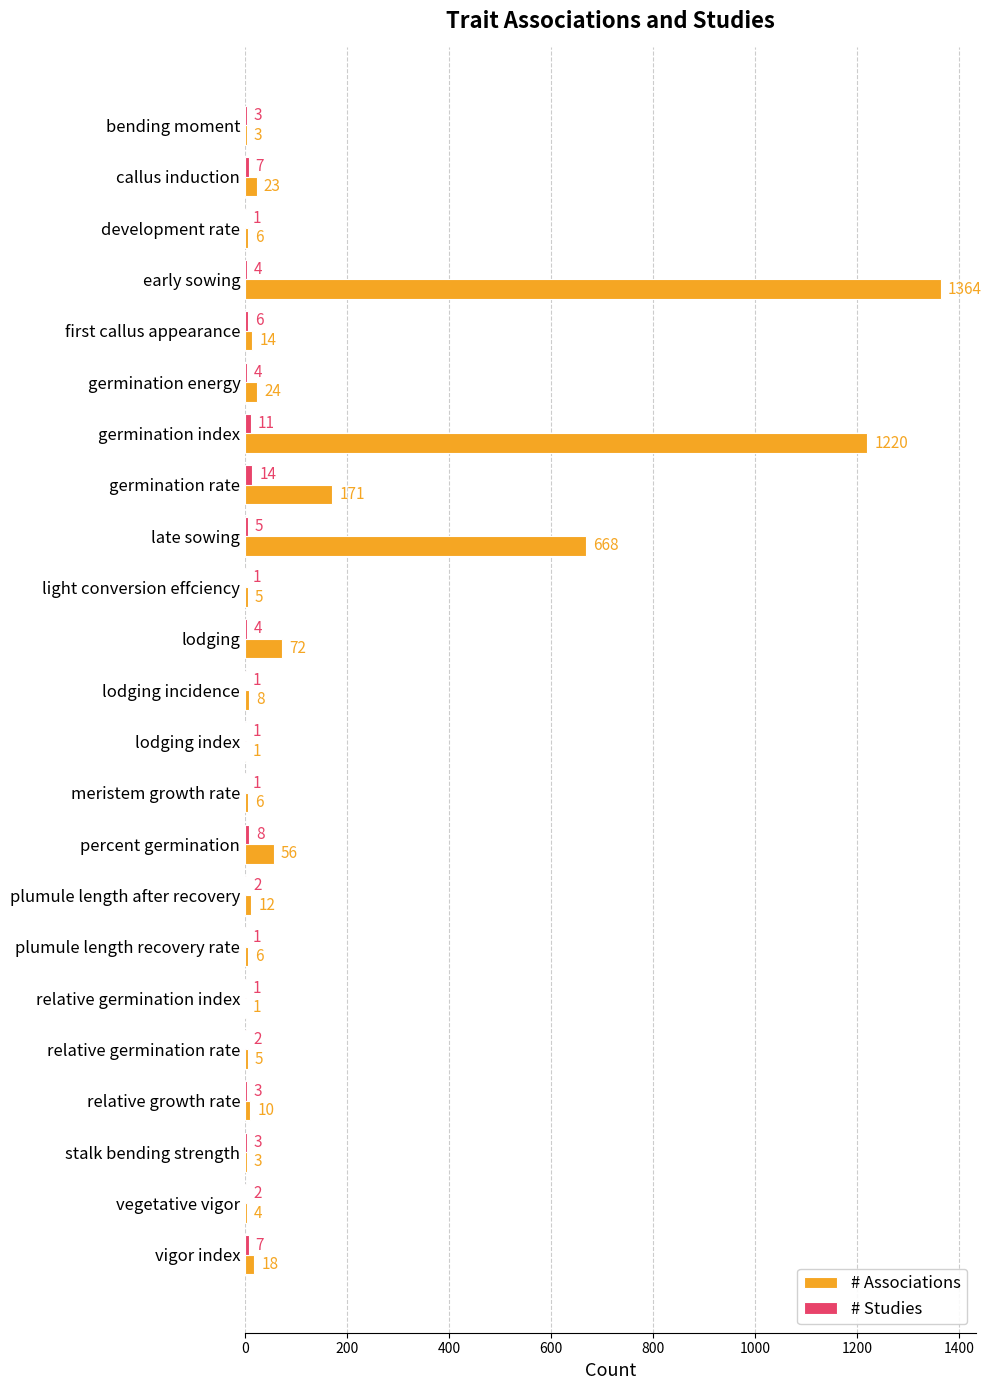

What is the greatest value displayed?

1364